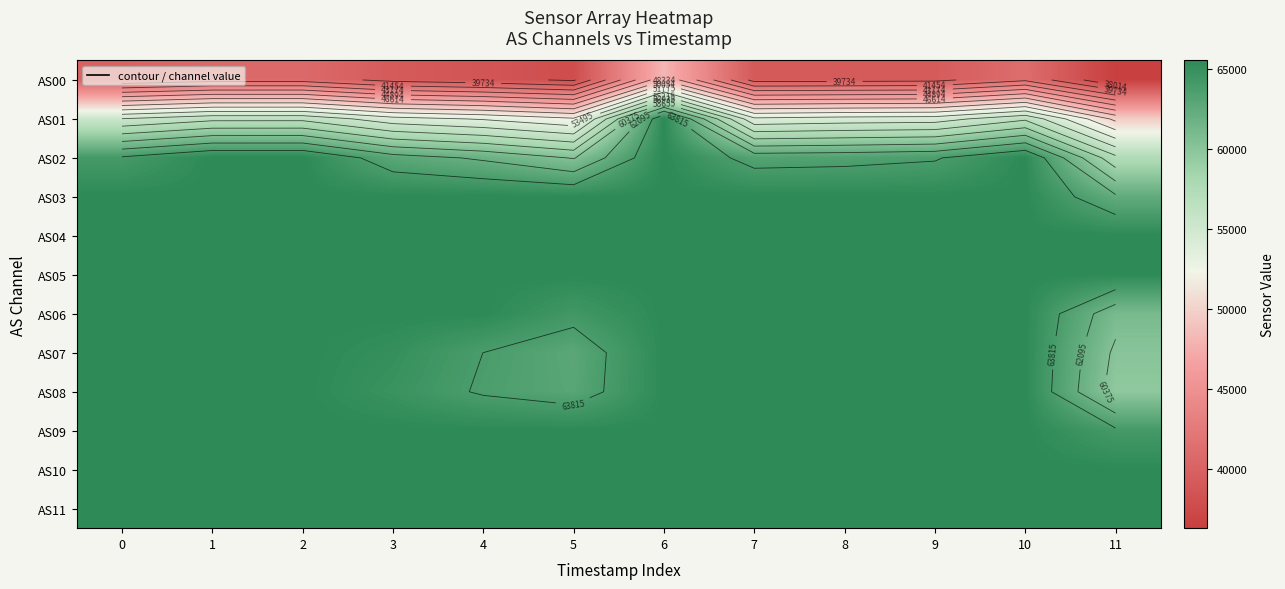

At how many categories does at least one series exceed 37833?

12